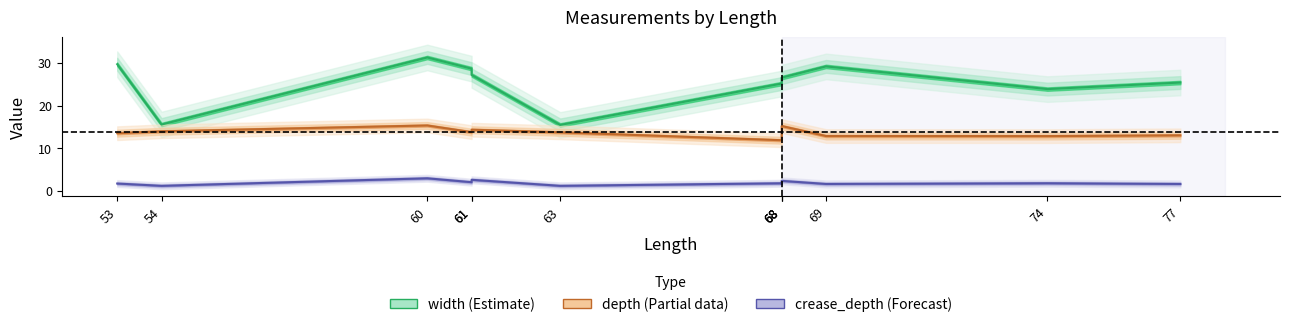

Is this an area chart (filled region under the line)?

No